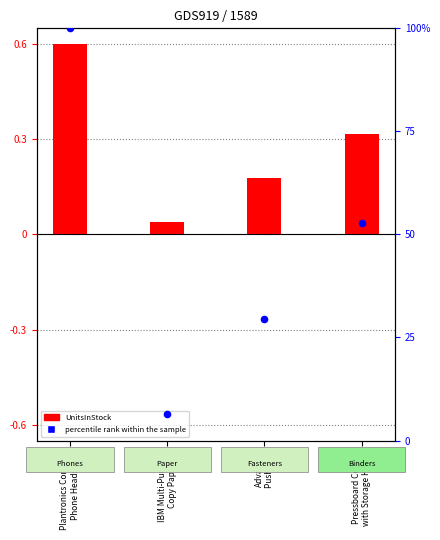

What is the ratio of the value at Pressboard Covers
with Storage Hooks to the value at Advantus
Push Pins?

1.8